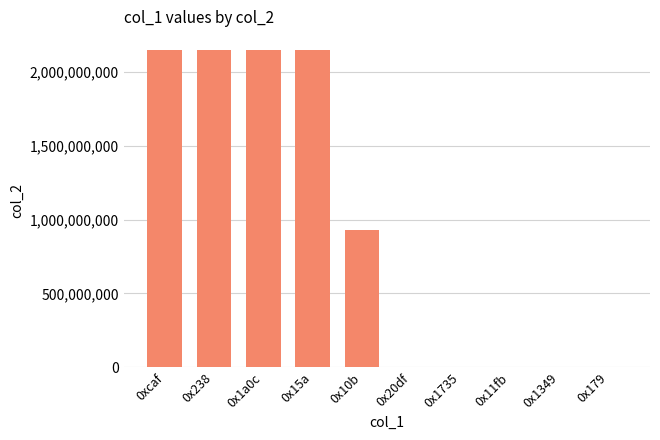

What value does the data have at 0x10b, to the nearest 100?

926234400